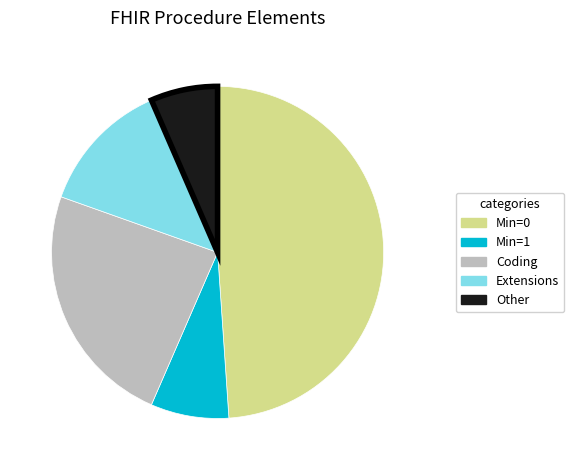

Count the number of slices in the pie.

5